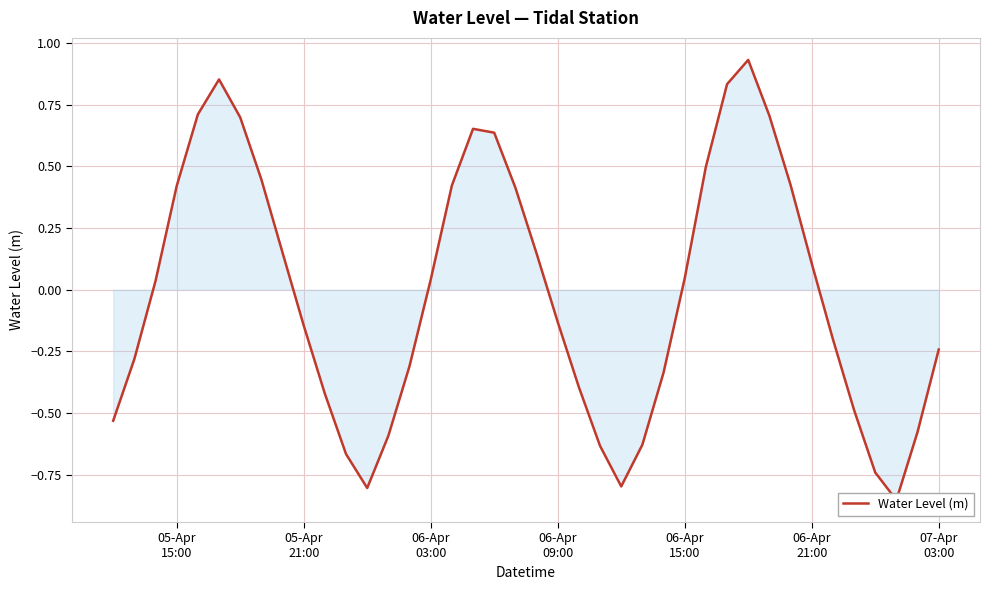

How many negative values are there?

20